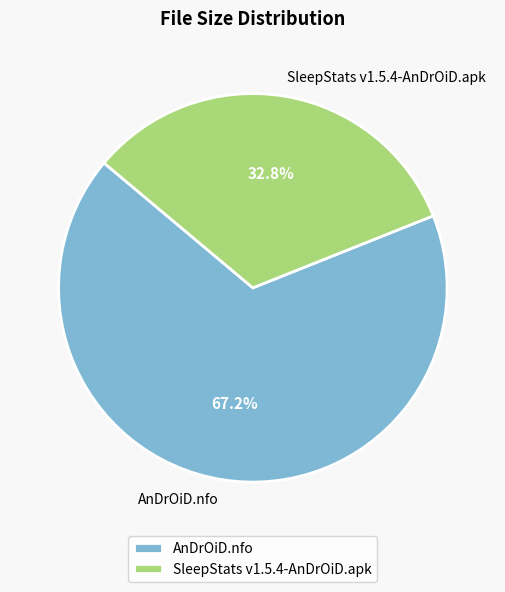

Which slice is the largest?

AnDrOiD.nfo